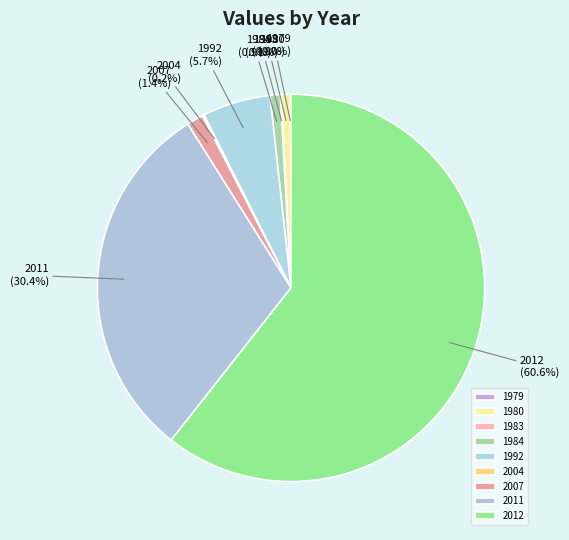

Approximately how many times larger is the value at 1980 compared to 1984?

0.9